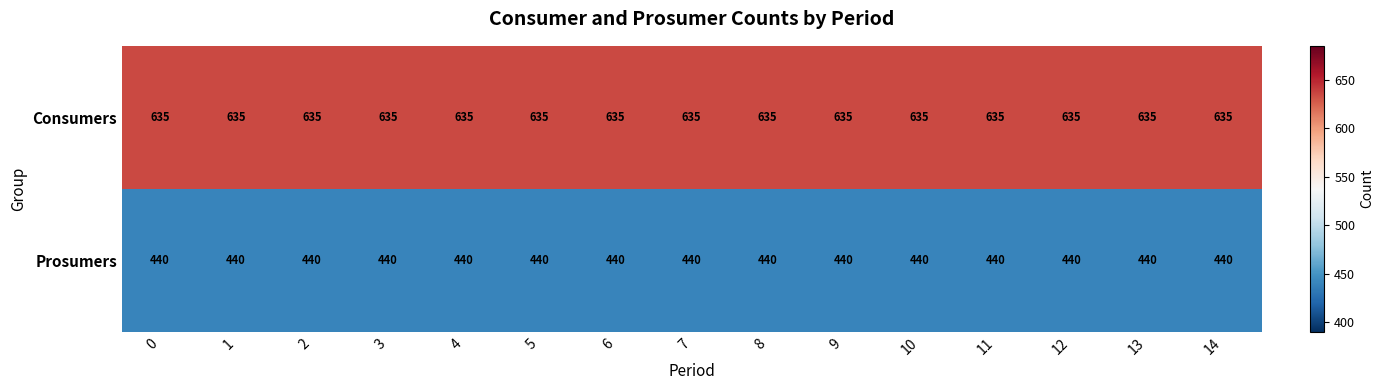

List the series in order of their overall mean, lowest first.

Prosumers, Consumers